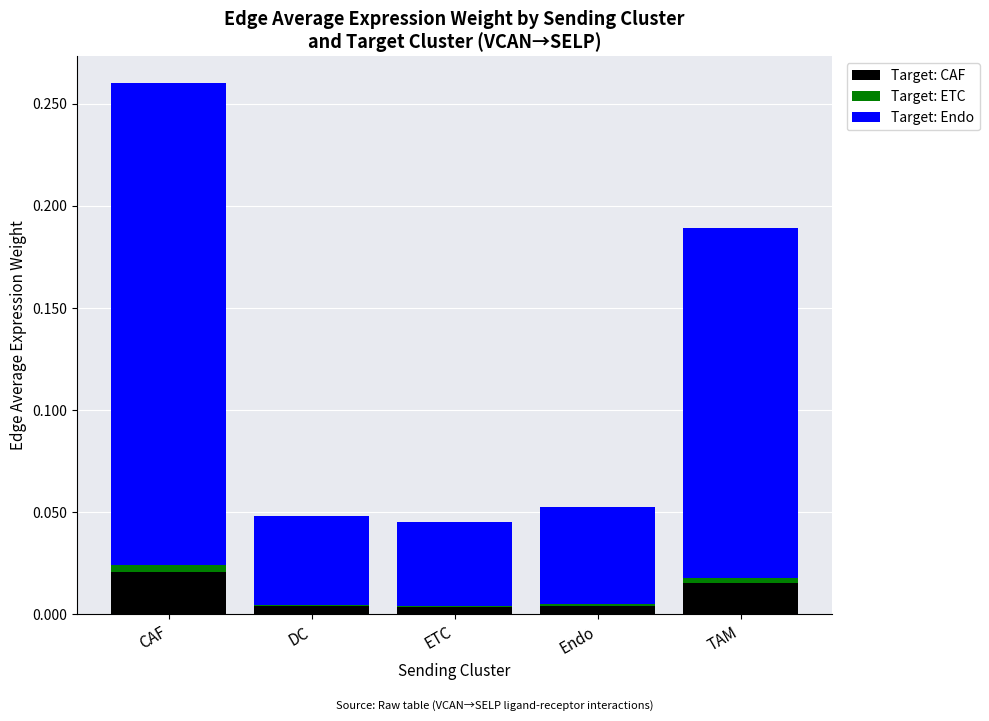

The value of Target: CAF at CAF is 0.0. True or false?

True